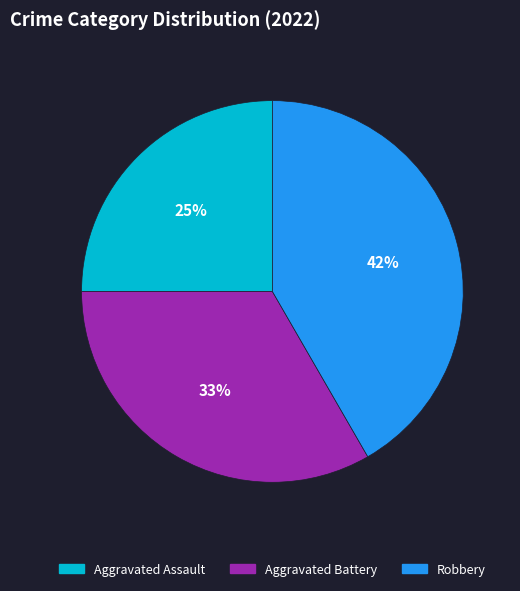

How many segments does this pie chart have?

3